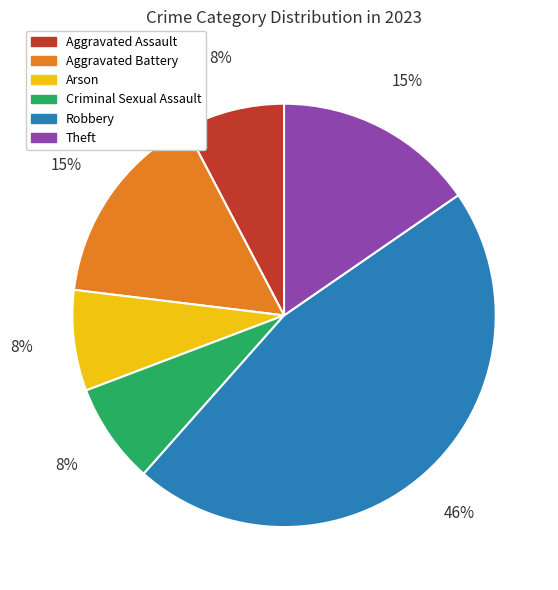

Which slice is the largest?

Robbery